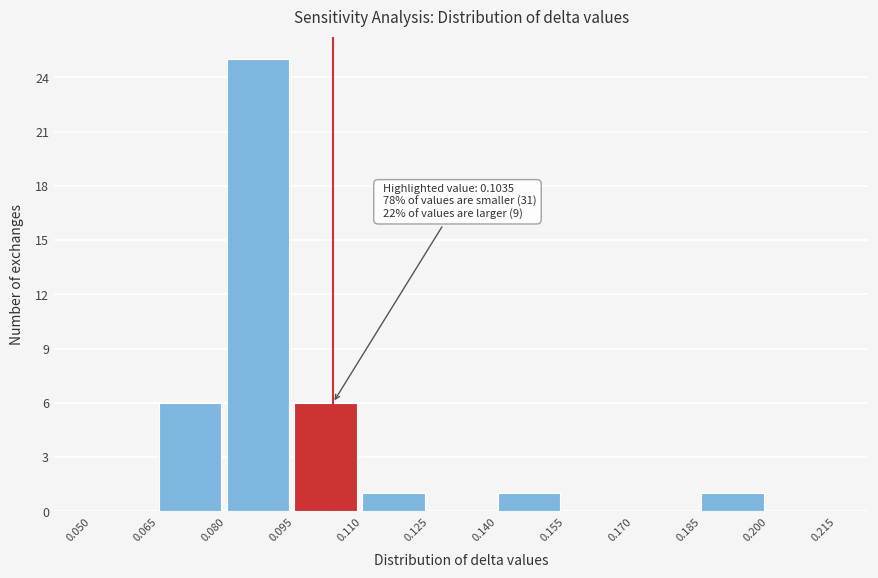

Which range on the x-axis has the tallest bar?

0.080 to 0.095